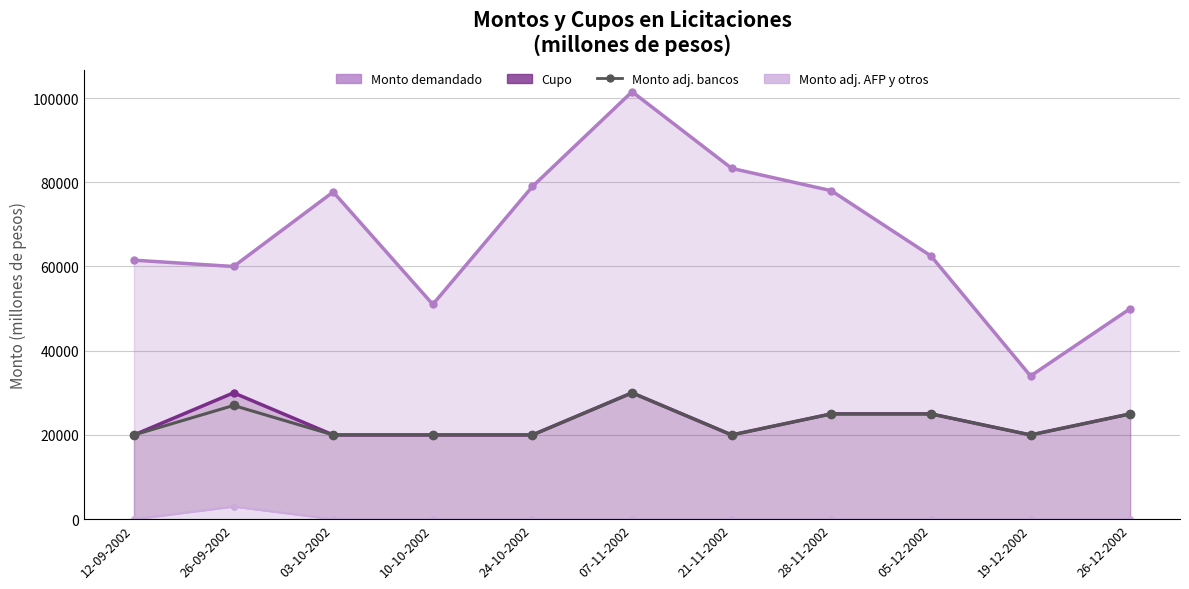

Which category has the highest value in the Cupo (millones de pesos) series?

26-09-2002